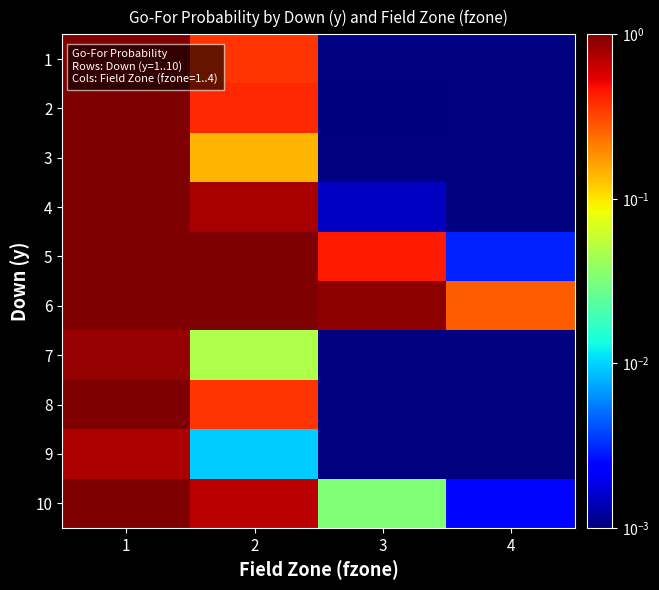

At which label is 2 closest to 0?

3